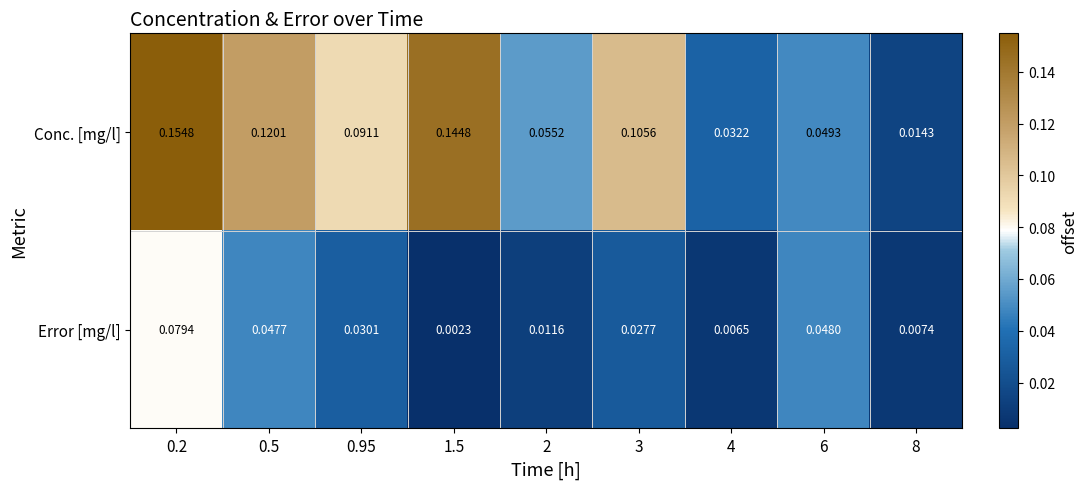

List the series in order of their overall mean, highest first.

Conc. [mg/l], Error [mg/l]